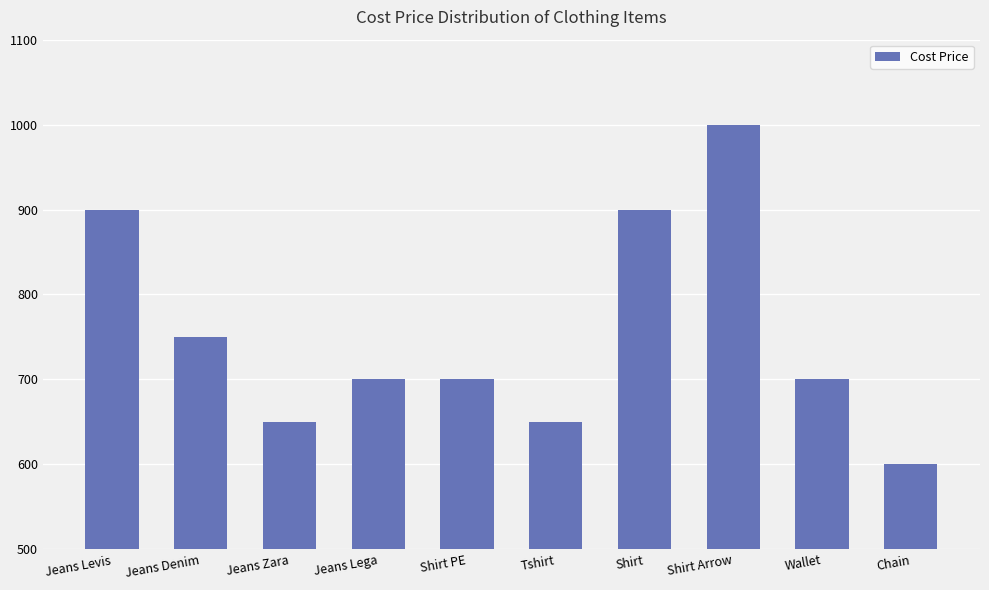

What is the label of the 4th bar from the right?

Shirt